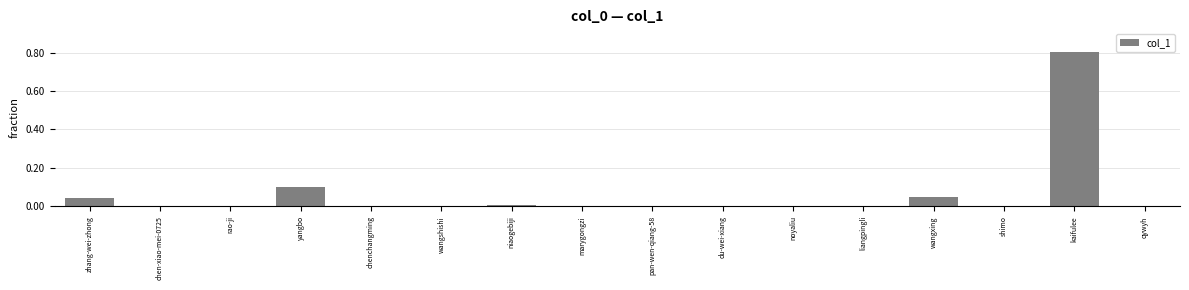

Which has a higher value, kaifulee or wangshishi?

kaifulee